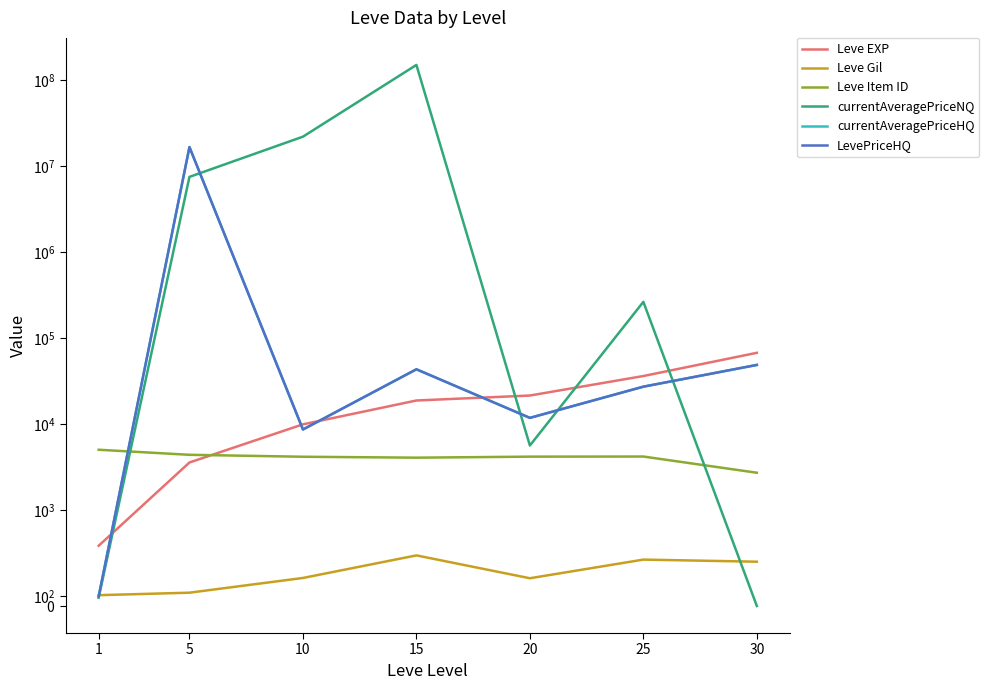

What is the minimum value for currentAveragePriceHQ?

99.8